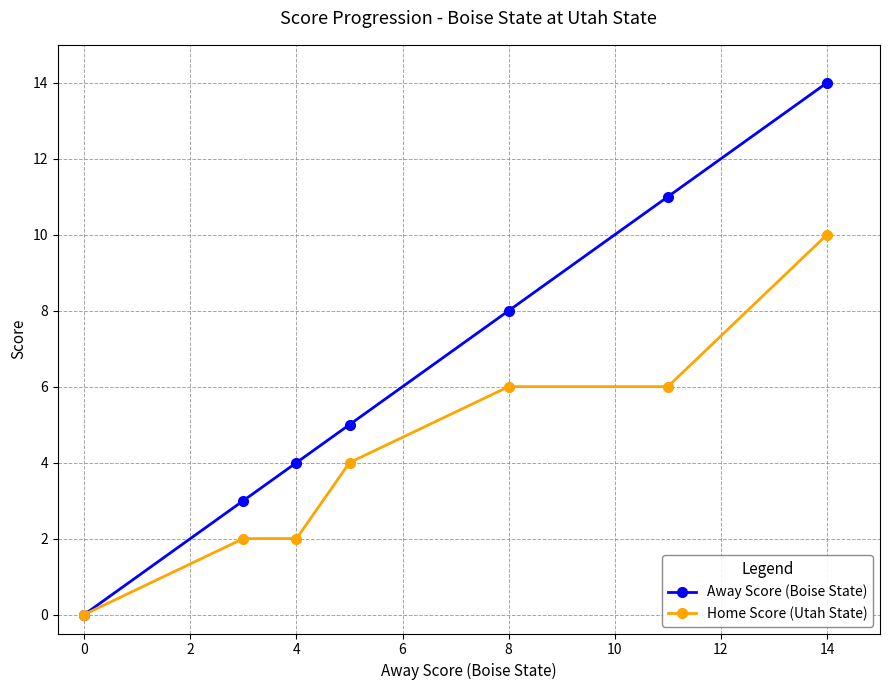

Which series has the widest spread of values?

Away Score (Boise State)